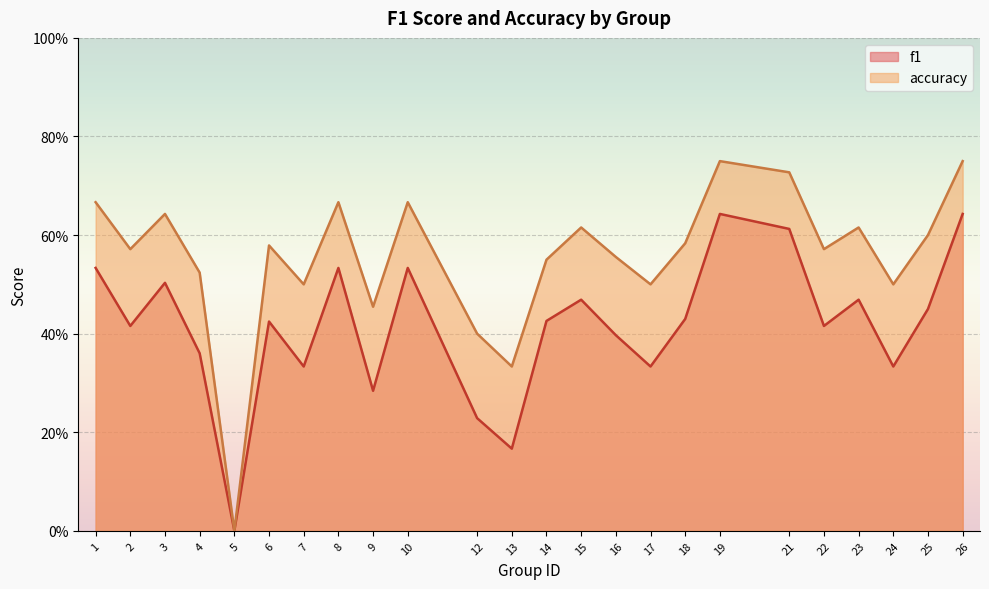

How many interior local valleys does the accuracy series have?

8